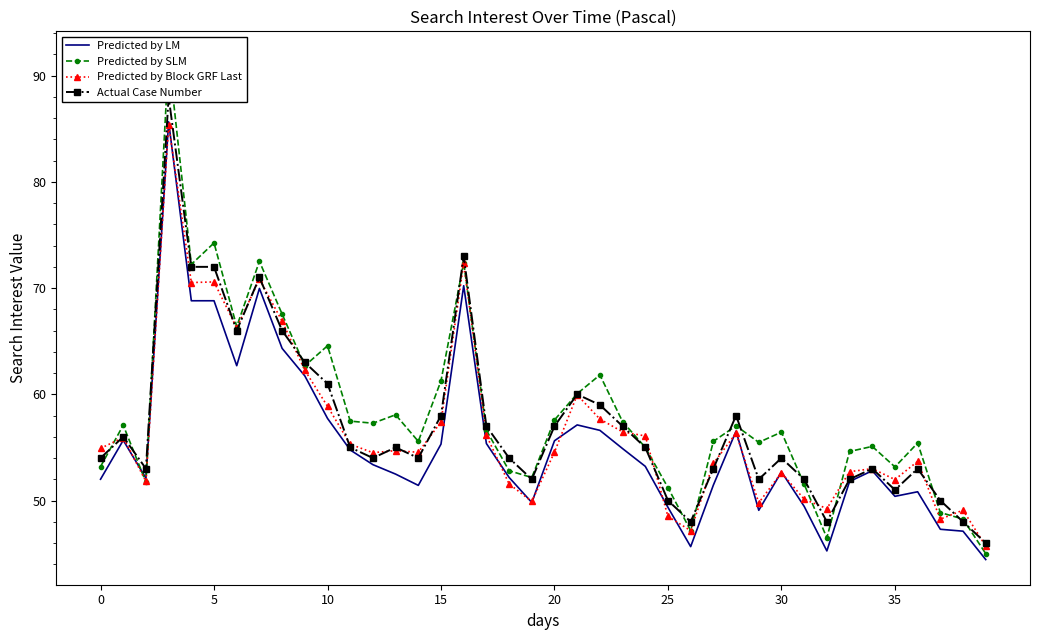

List the series in order of their overall mean, lowest first.

Predicted by LM, Predicted by Block GRF Last, Actual Case Number, Predicted by SLM